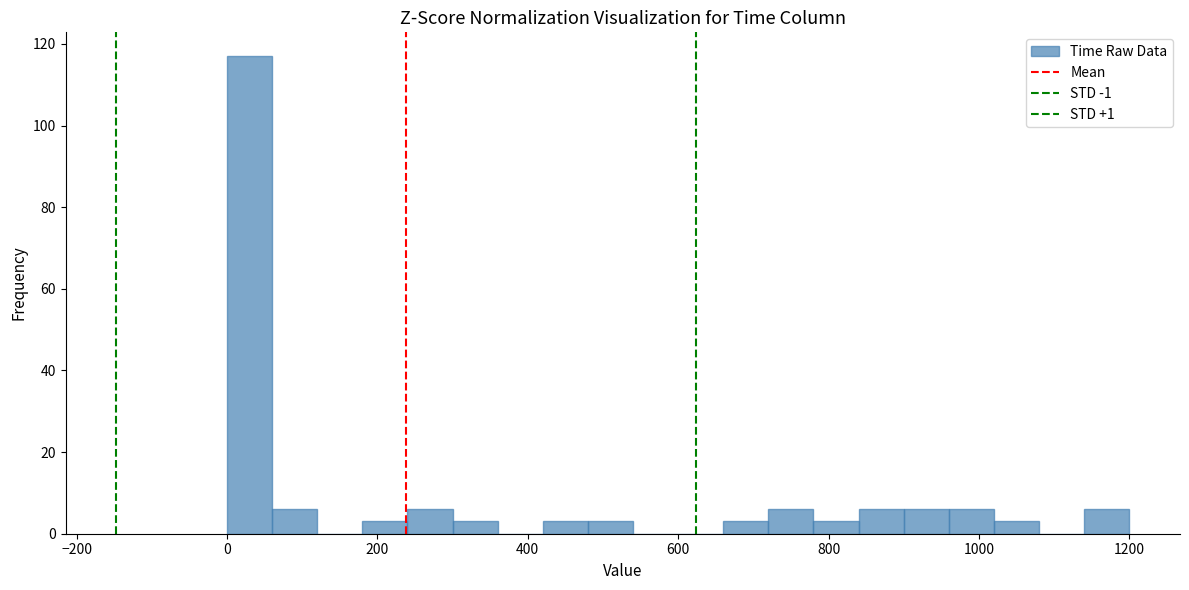

Around what value on the x-axis is the tallest bar? Give the approximate position of its centre, as read against the axis.

40